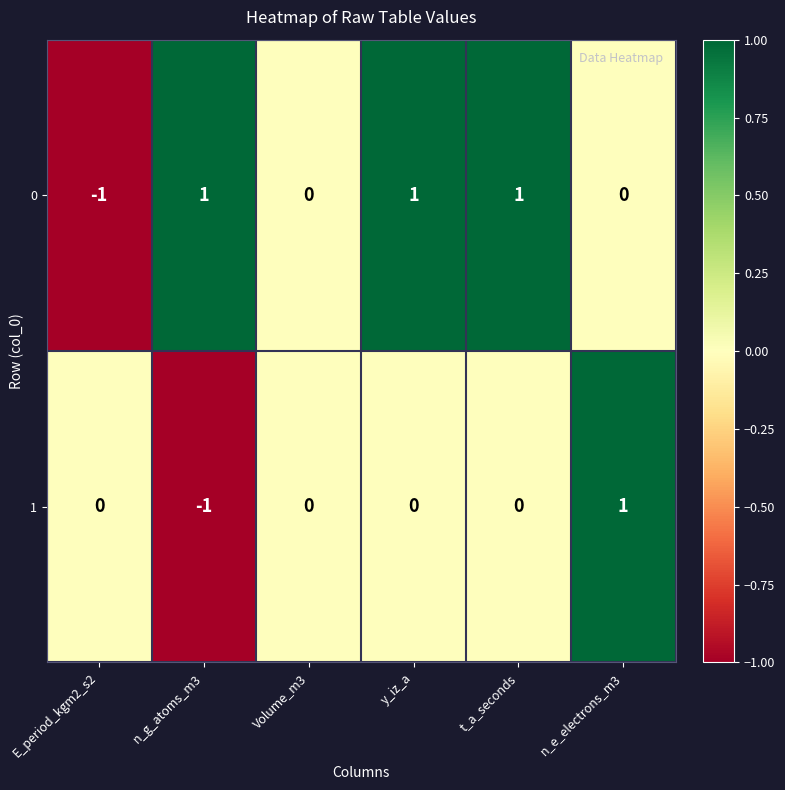

Count the number of data series in this chart.

2